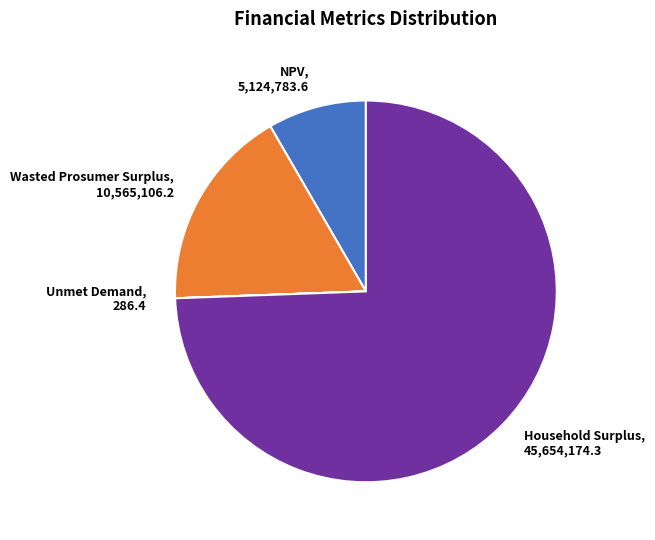

True or false: Household Surplus, 45,654,174.3 accounts for 74% of the total.

True